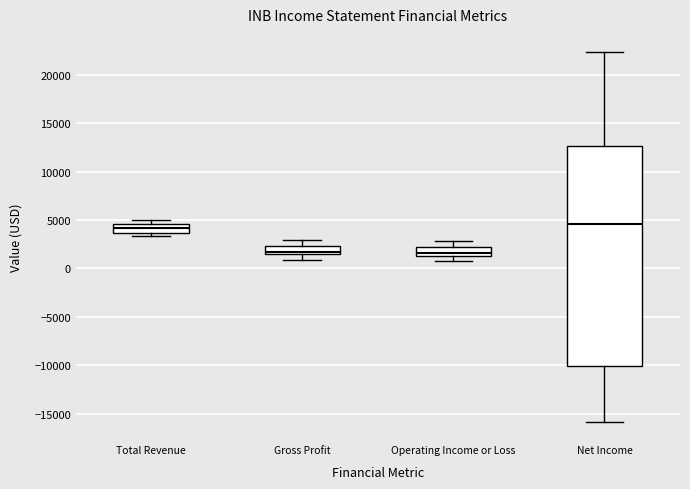

Reading left to right, read every box against the y-axis: the position of its median line, the range the box covers, and the ends of its whiskers. The values are not printed on the chart, so give them approximately, as read against the axis.

Total Revenue: median 4000, box 3500 to 4500, whiskers 3500 (just below the box's lower edge) to 5000
Gross Profit: median 1500 (just above the box's lower edge), box 1500 to 2500, whiskers 1000 to 3000
Operating Income or Loss: median 1500 (just above the box's lower edge), box 1500 to 2000, whiskers 1000 to 3000
Net Income: median 4500, box -10000 to 12500, whiskers -16000 to 22500